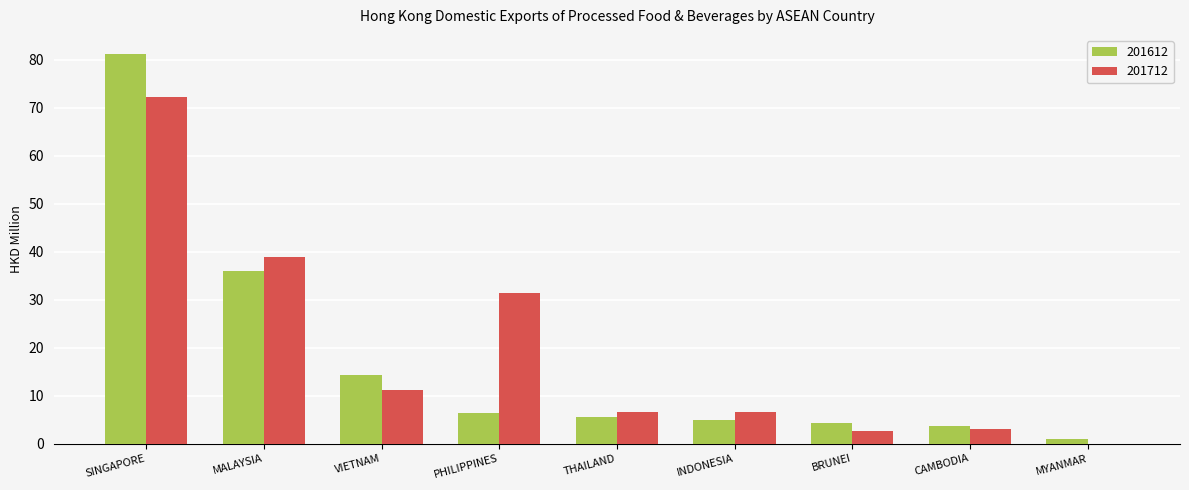

At which category is the sum across all series the highest?

SINGAPORE